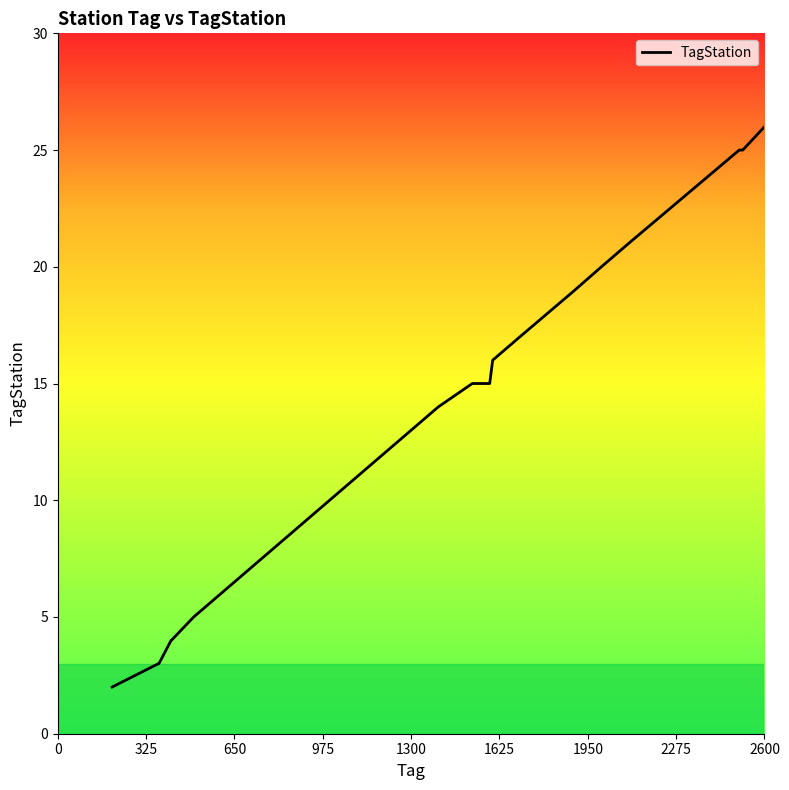

What is the difference between the maximum and minimum values?

27